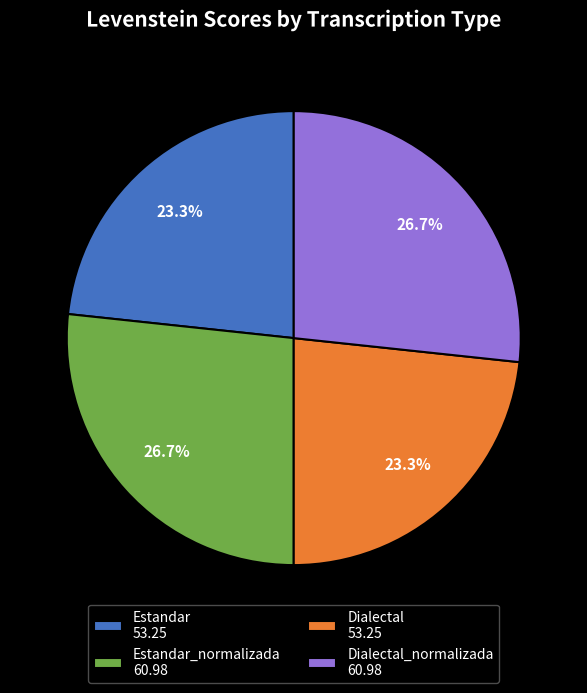

Combined, do Estandar_normalizada 60.98 and Dialectal_normalizada 60.98 account for over 50%?

Yes